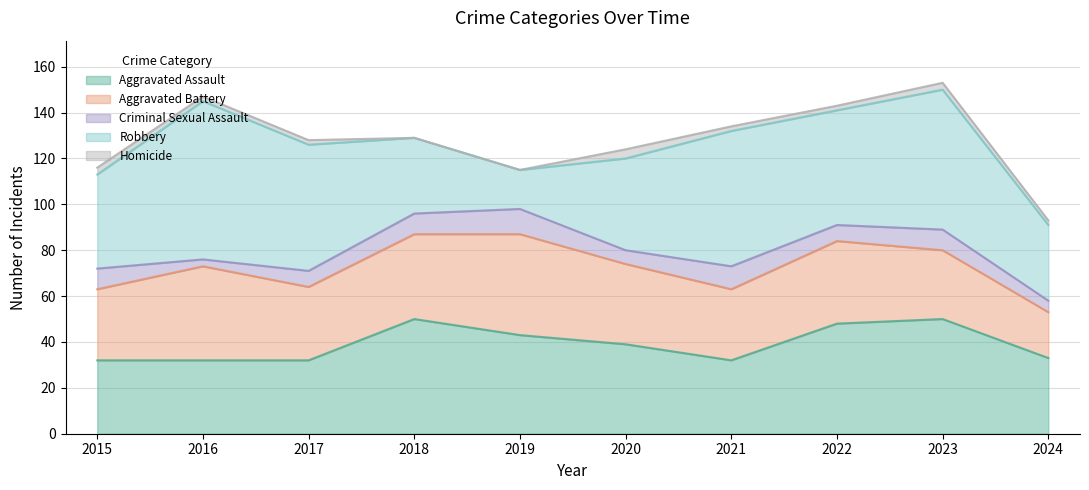

Where does the Robbery series first go above 50?

2016